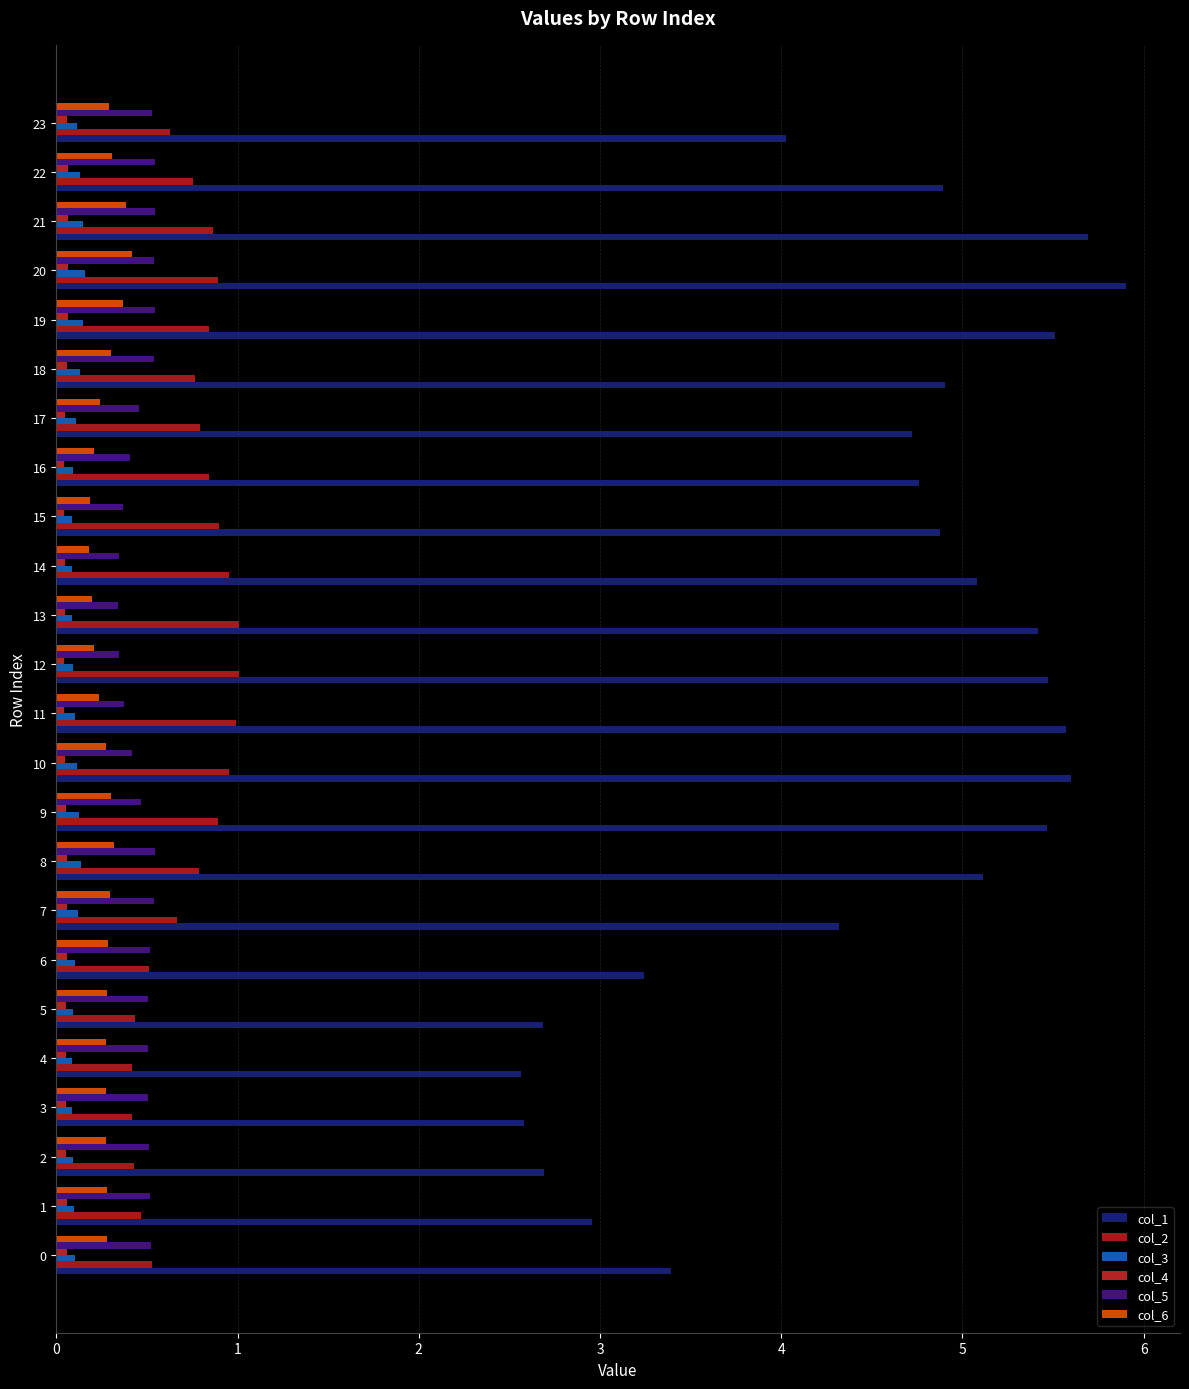

Which series has the widest spread of values?

col_1